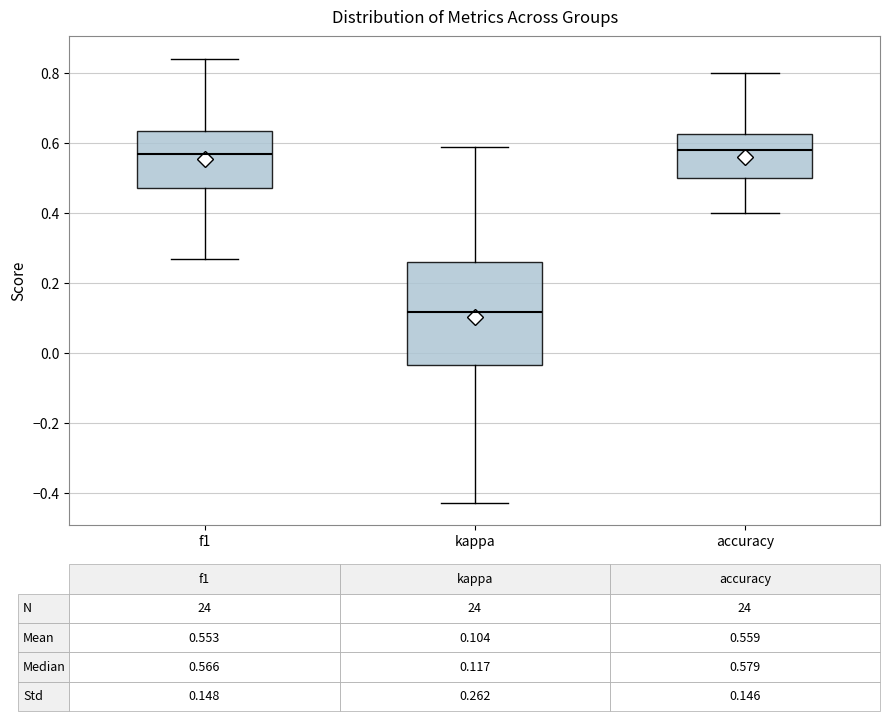

Comparing the boxes themselves (not the whiskers), which one is the tallest?

kappa